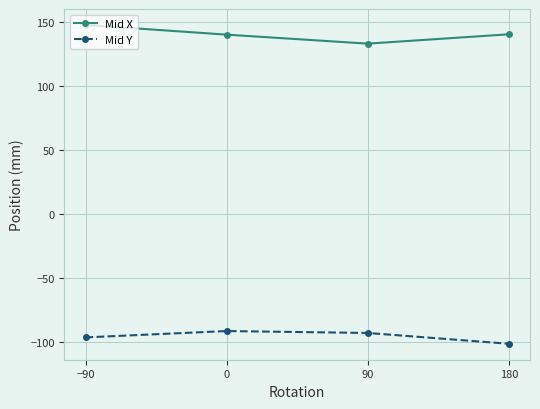

List the series in order of their overall mean, lowest first.

Mid Y, Mid X